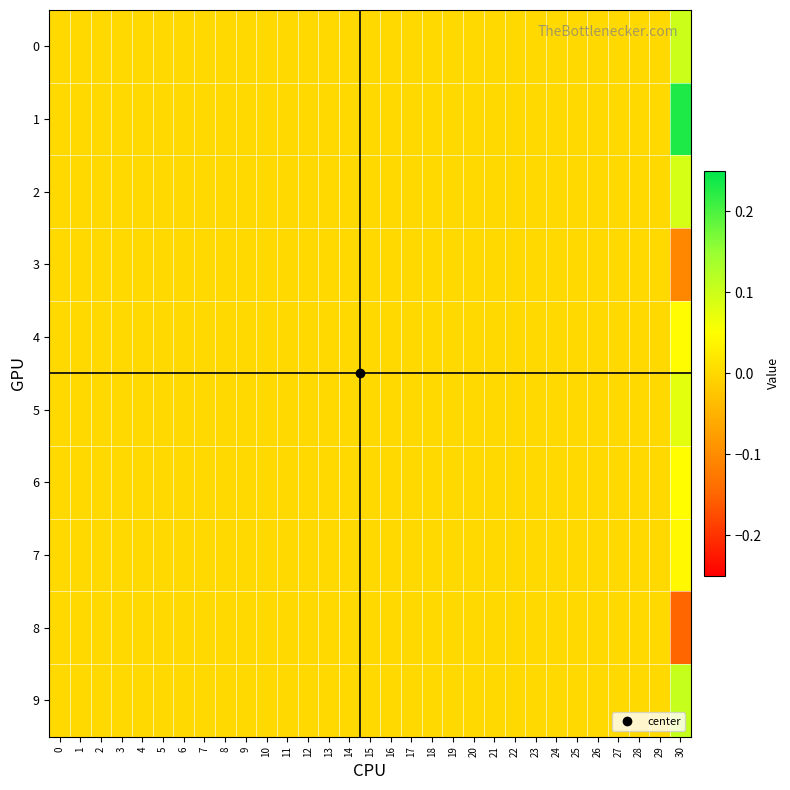

How many series are shown in this chart?

10